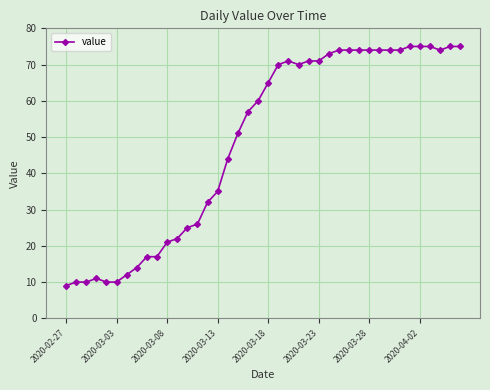

What is the greatest value displayed?

75